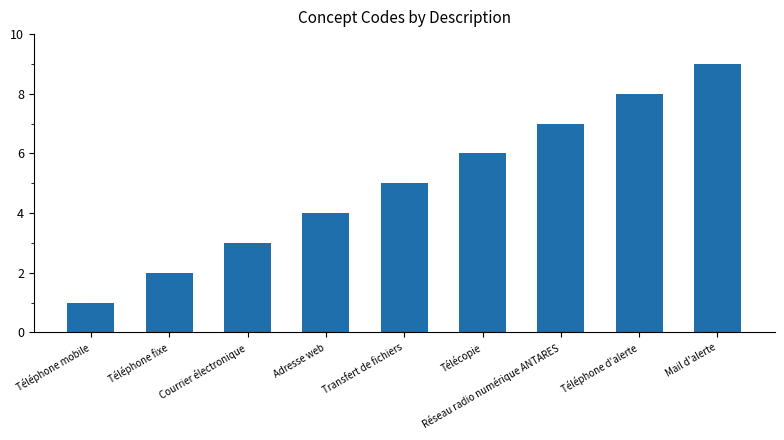

What is the difference between the maximum and minimum values?

8